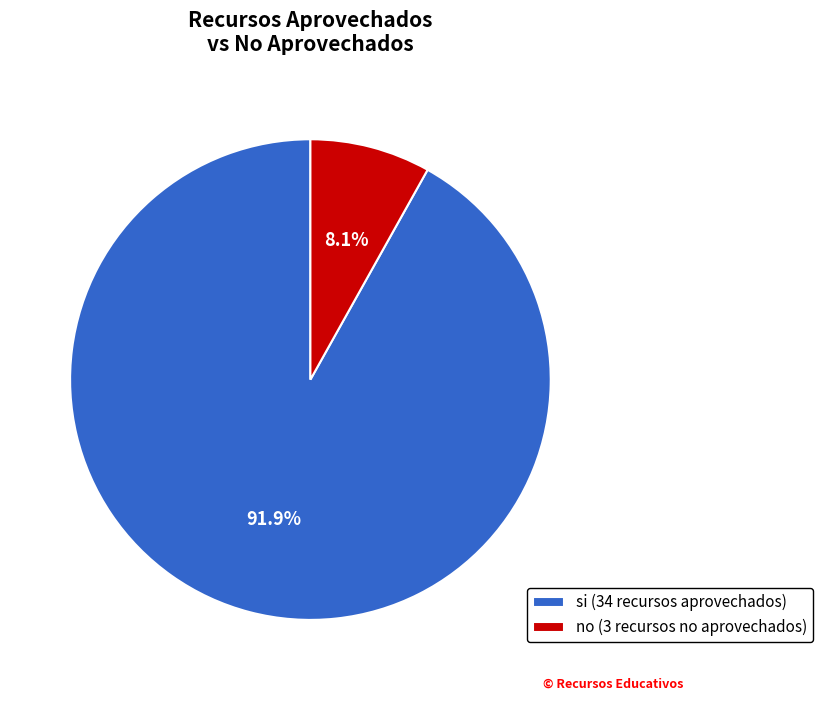

The no slice represents 8% of the pie. True or false?

True